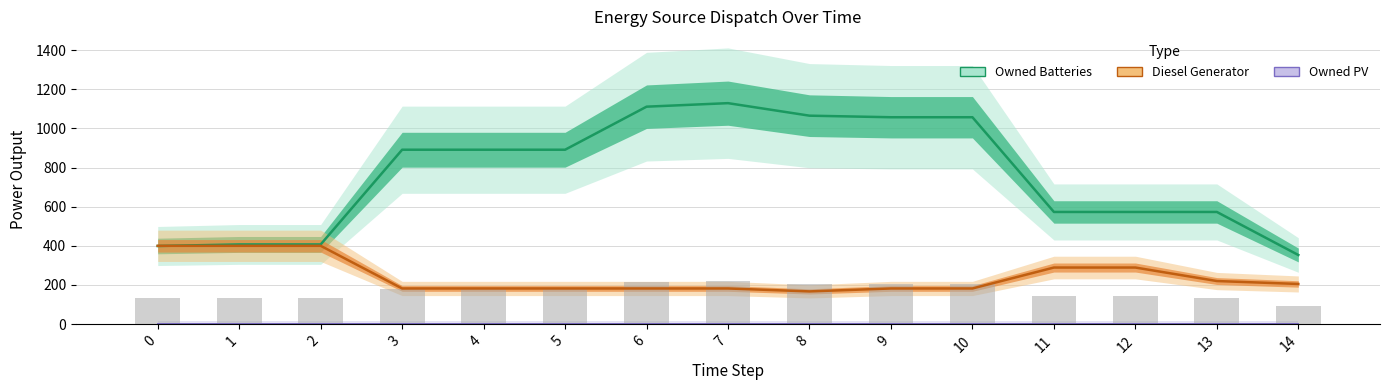

What is the value of the Diesel Generator bar at the 2nd from the left?

400